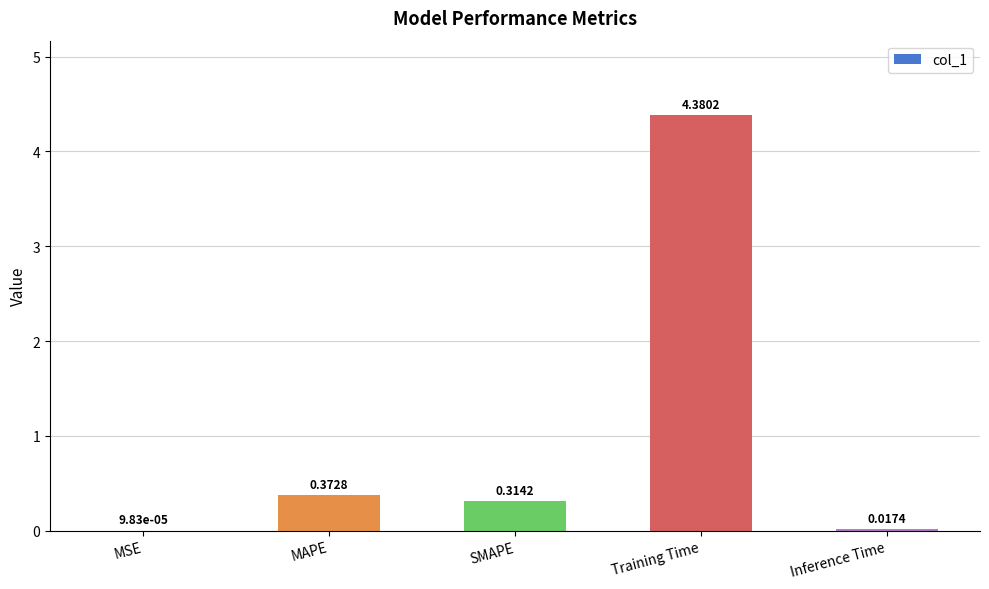

Where is the data nearest to the value 2?

MAPE